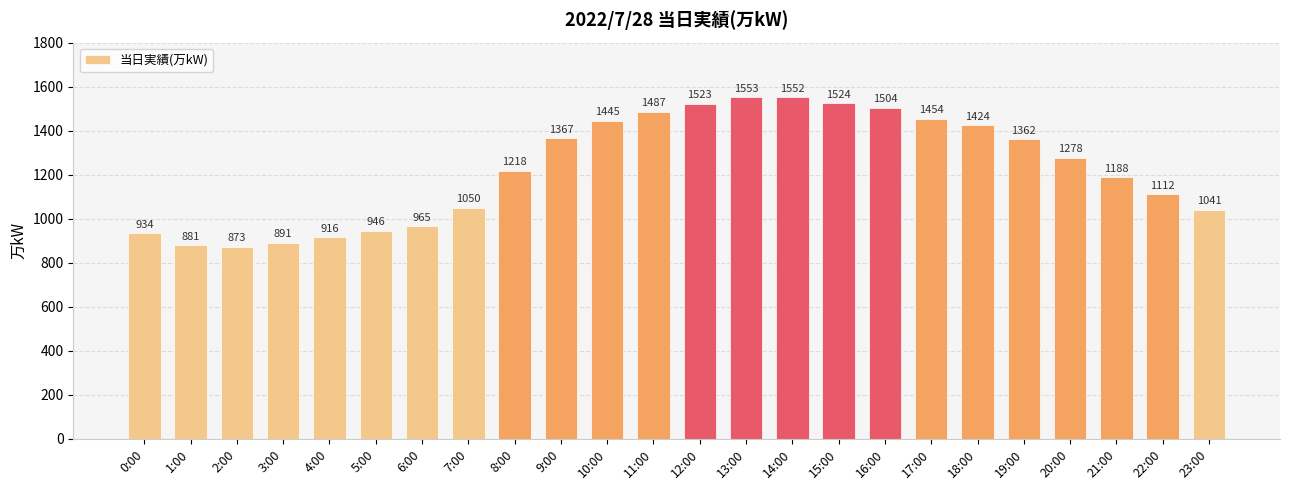

Rank the categories by value from lowest to highest.

2:00, 1:00, 3:00, 4:00, 0:00, 5:00, 6:00, 23:00, 7:00, 22:00, 21:00, 8:00, 20:00, 19:00, 9:00, 18:00, 10:00, 17:00, 11:00, 16:00, 12:00, 15:00, 14:00, 13:00